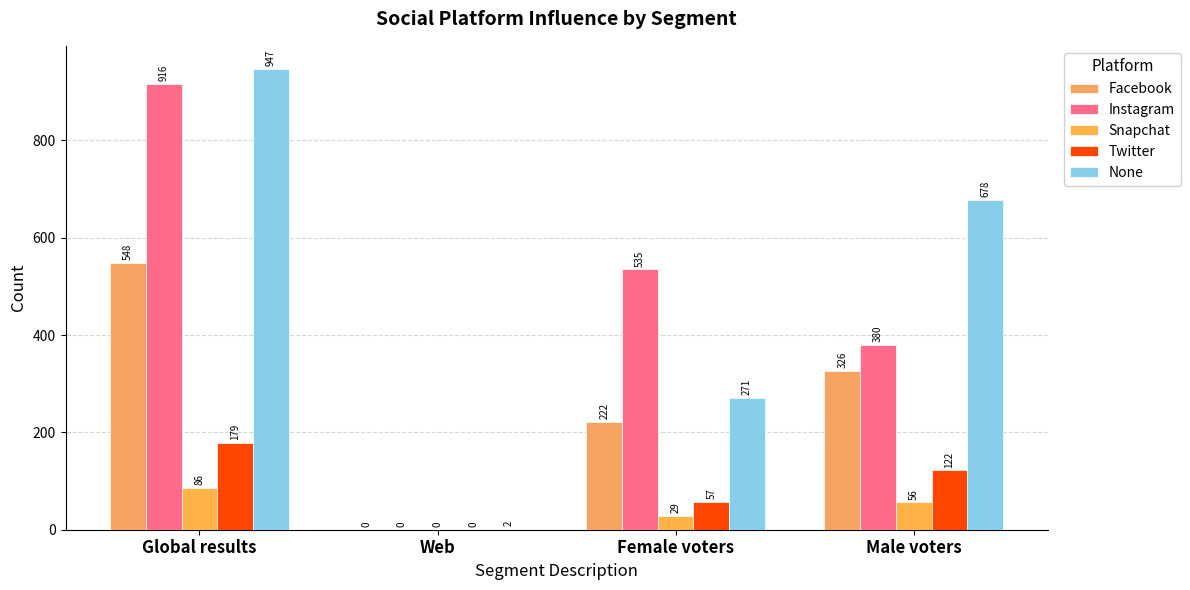

Read the None value at Male voters.

678